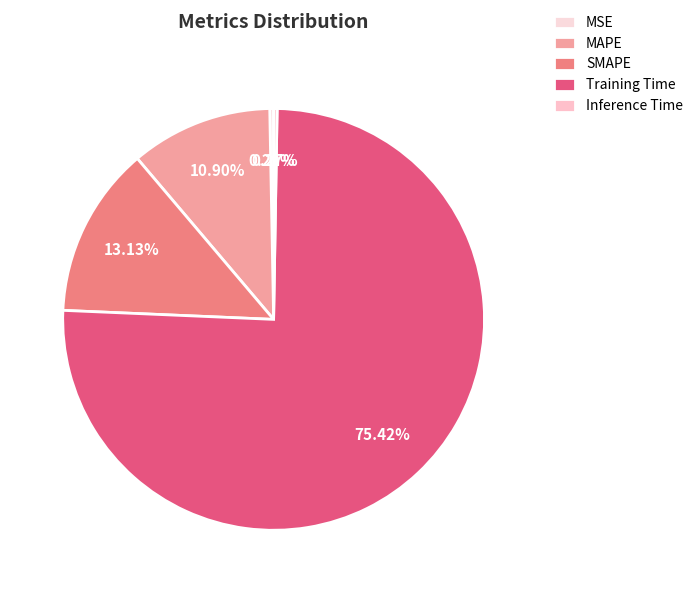

How much of the chart is everything except MSE?

99.7%